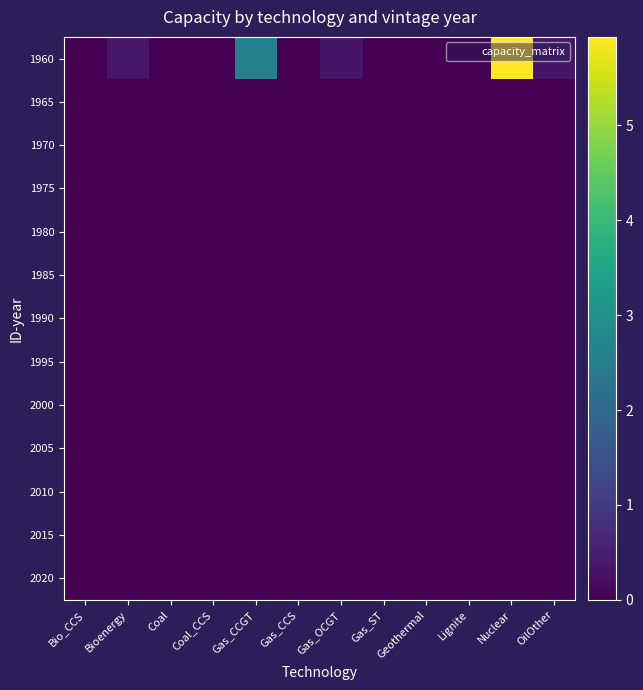

Rank the series at Coal from highest to lowest value.

1960, 1965, 1970, 1975, 1980, 1985, 1990, 1995, 2000, 2005, 2010, 2015, 2020